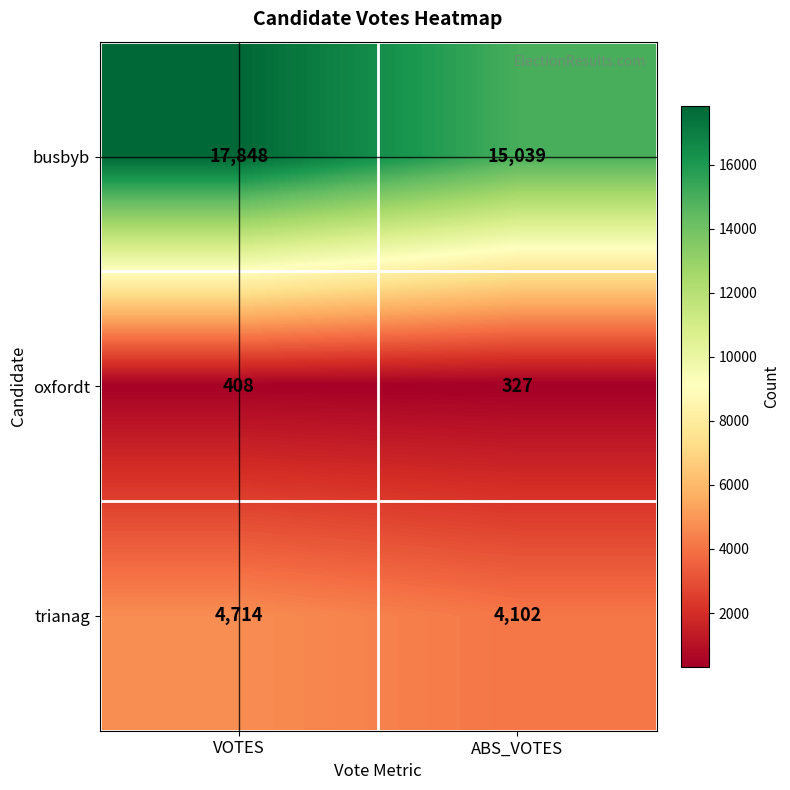

What is the approximate value of oxfordt at VOTES, to the nearest 5?

410